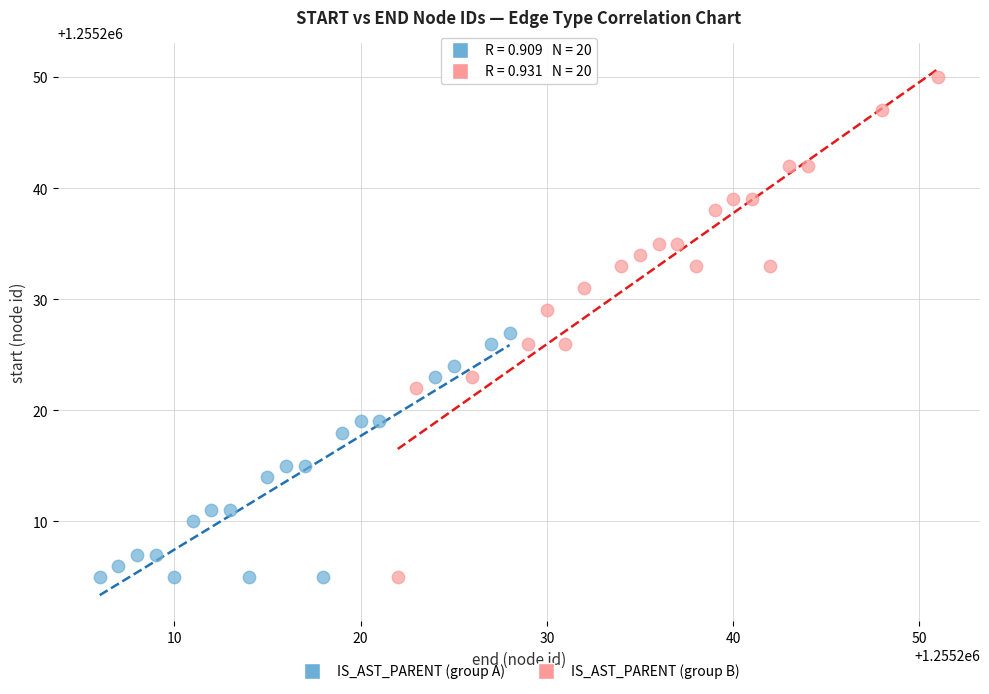

What are all the series names shown in the legend?

IS_AST_PARENT (group A), IS_AST_PARENT (group B)